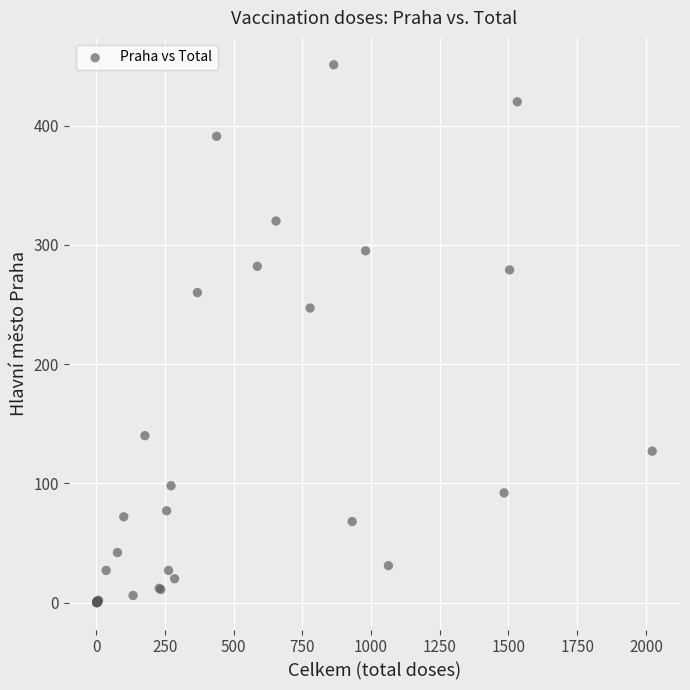

What Y value in the scatter plot is closest to 225?

247